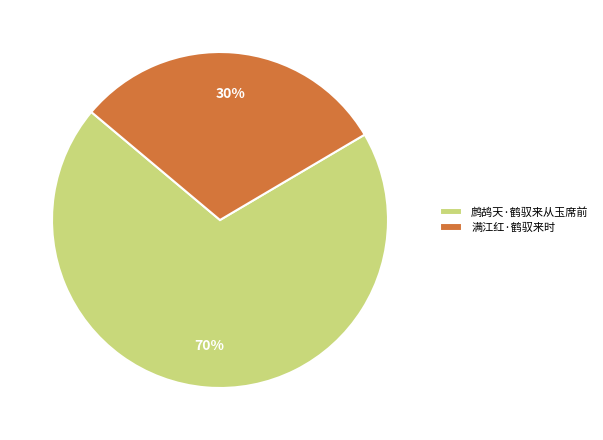

Is there any slice that represents more than half of the pie?

Yes